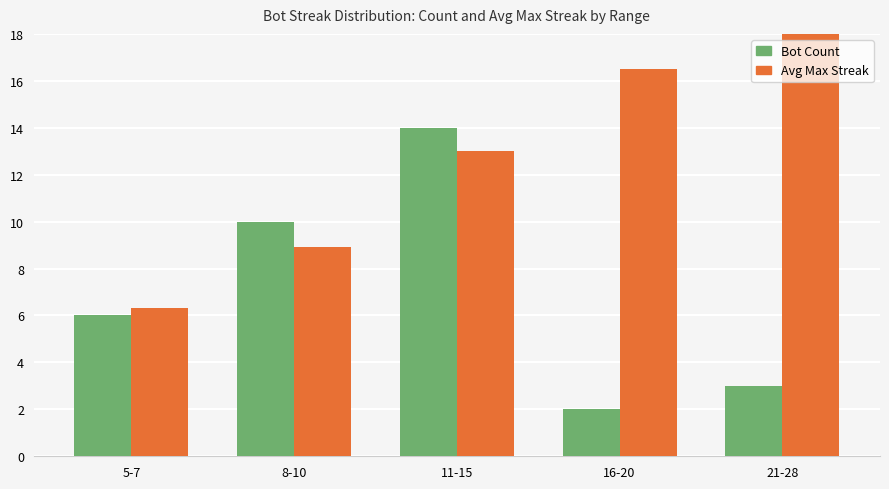

What position from the right is 21-28?

1